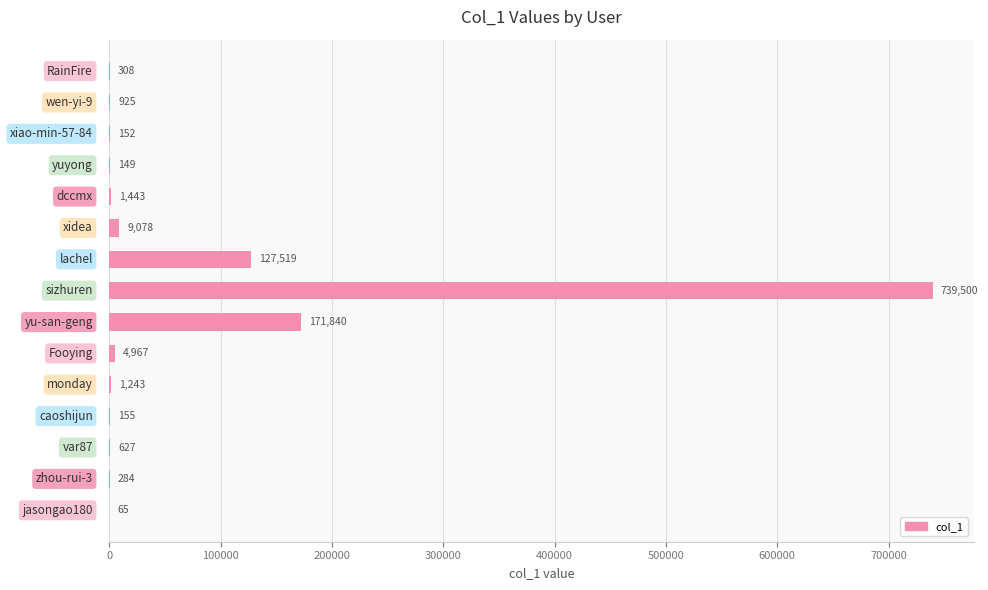

What is the sum of all values?

1058255